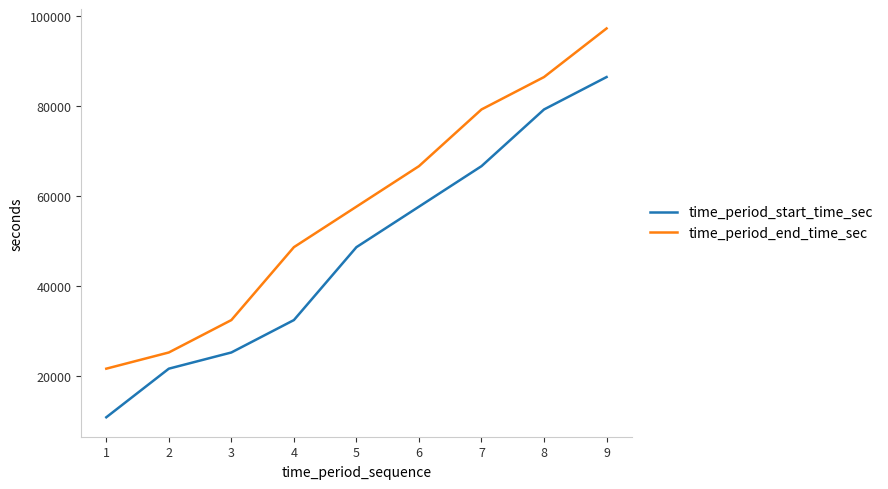

At how many categories does at least one series exceed 82537?

2